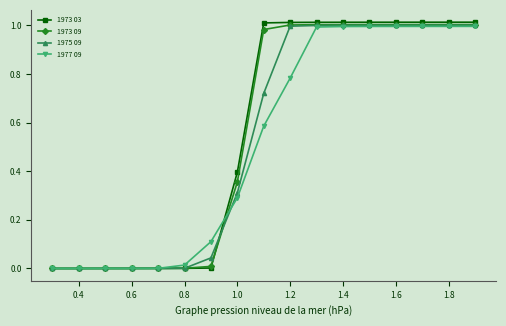

Which series has the largest range (max minus min)?

1973 03